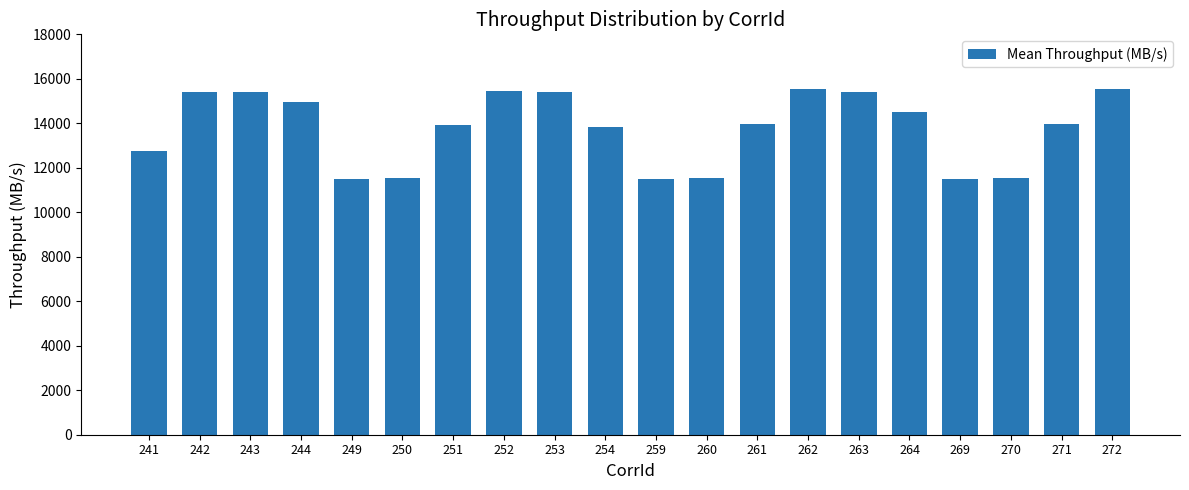

What is the smallest value displayed?

11518.6